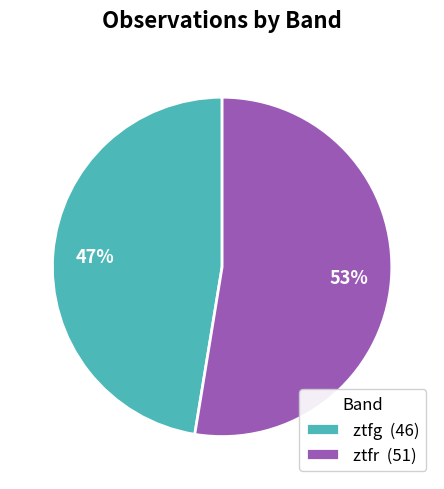

Is it true that ztfr (51) is 43% of the pie?

False